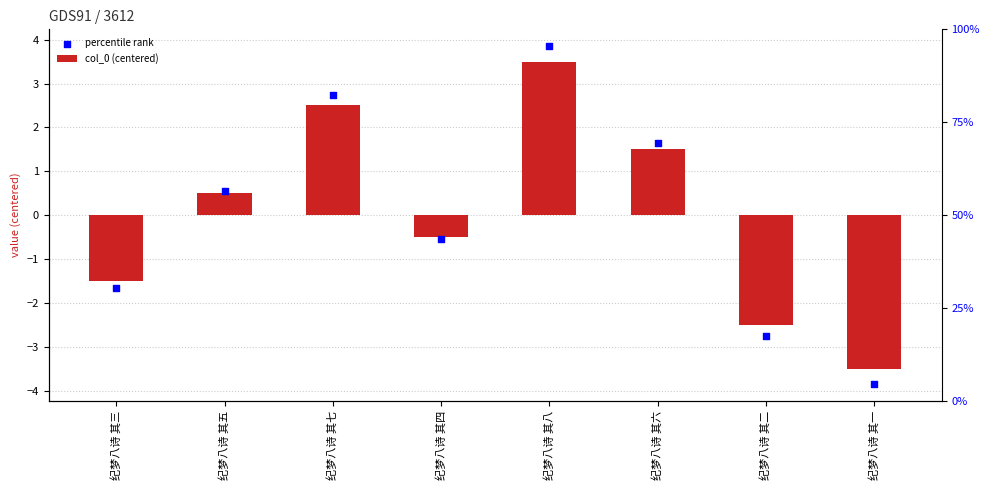

At how many categories does at least one series exceed 2?

2